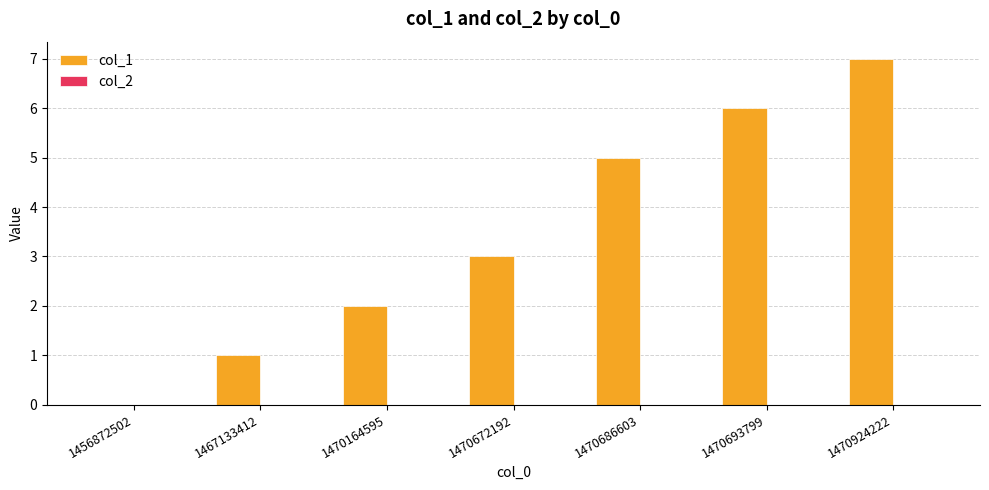

What is the change in value from 1470164595 to 1470924222?

+5